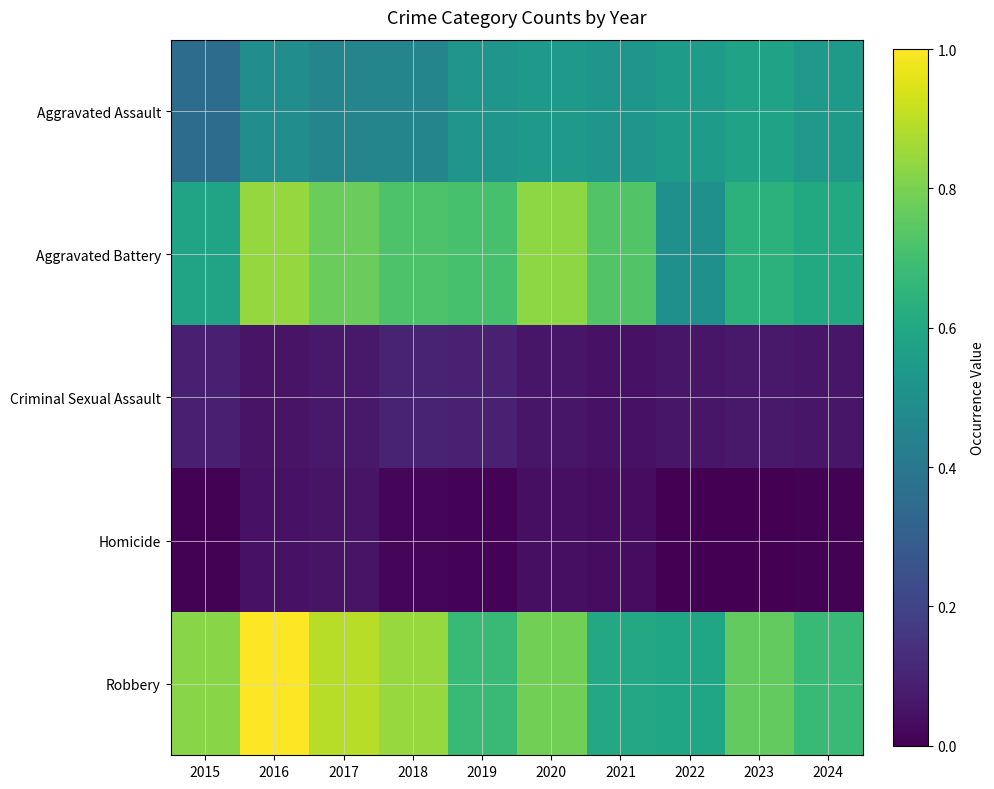

At which category is the sum across all series the highest?

2016